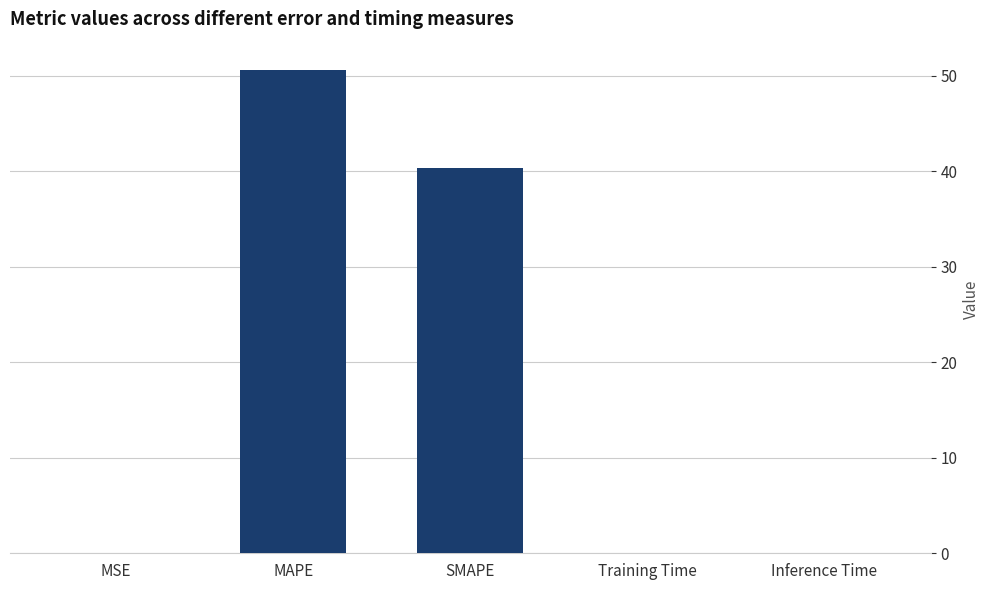

Count the number of categories in the chart.

5